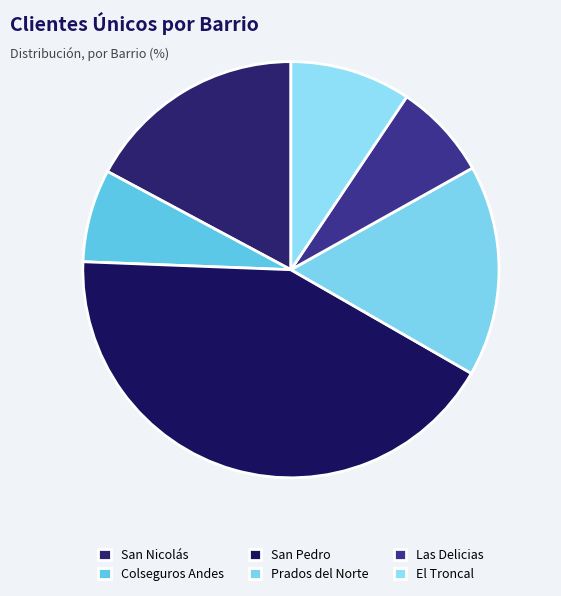

To the nearest percent, what portion does Colseguros Andes represent?

7%